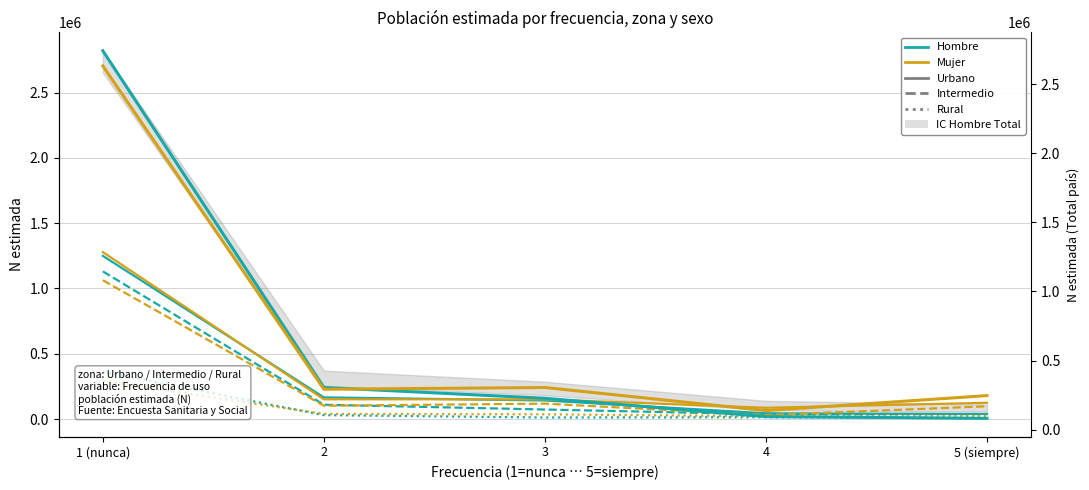

True or false: Hombre N estimada (Intermedio) and Mujer N estimada (Rural) cross at least once.

False